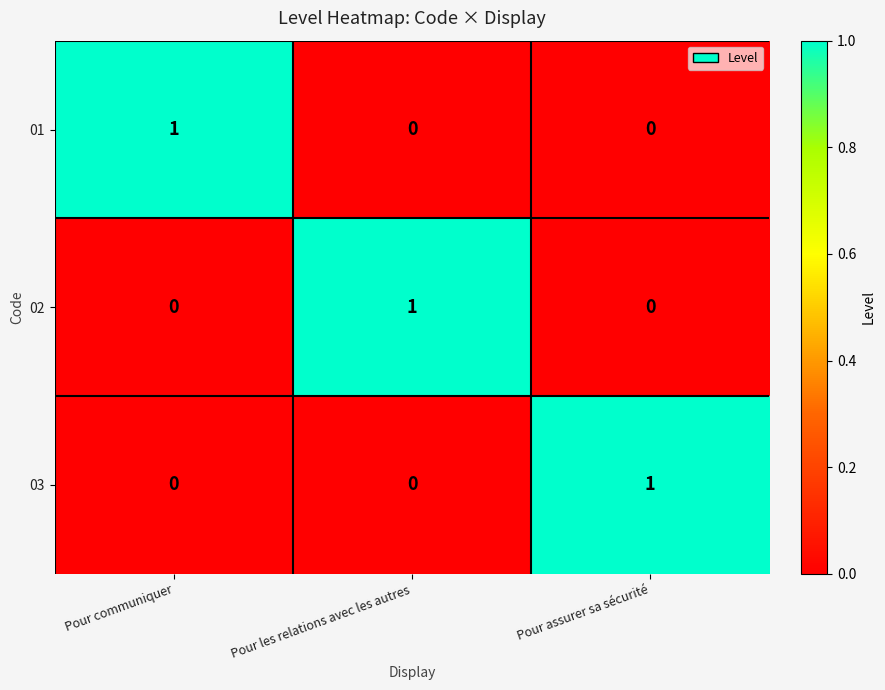

The value of 02 at Pour assurer sa sécurité is 0. True or false?

True